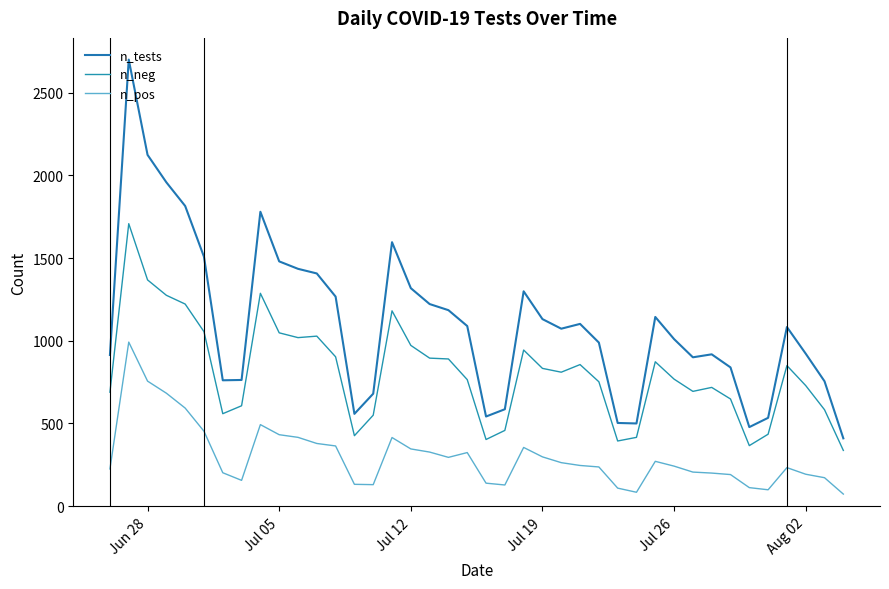

What is the value of the n_pos point at the 28th from the left?

109